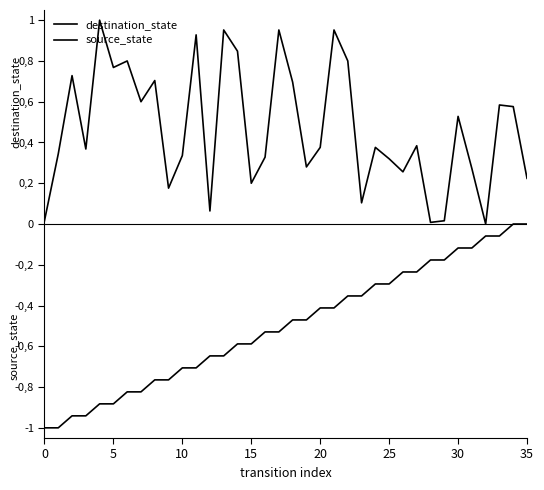

Does the chart have visible grid lines?

No